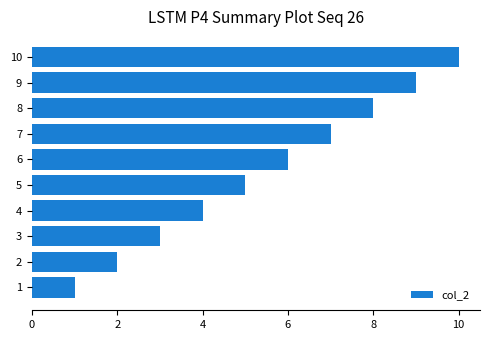

Rank the categories by value from highest to lowest.

10, 9, 8, 7, 6, 5, 4, 3, 2, 1